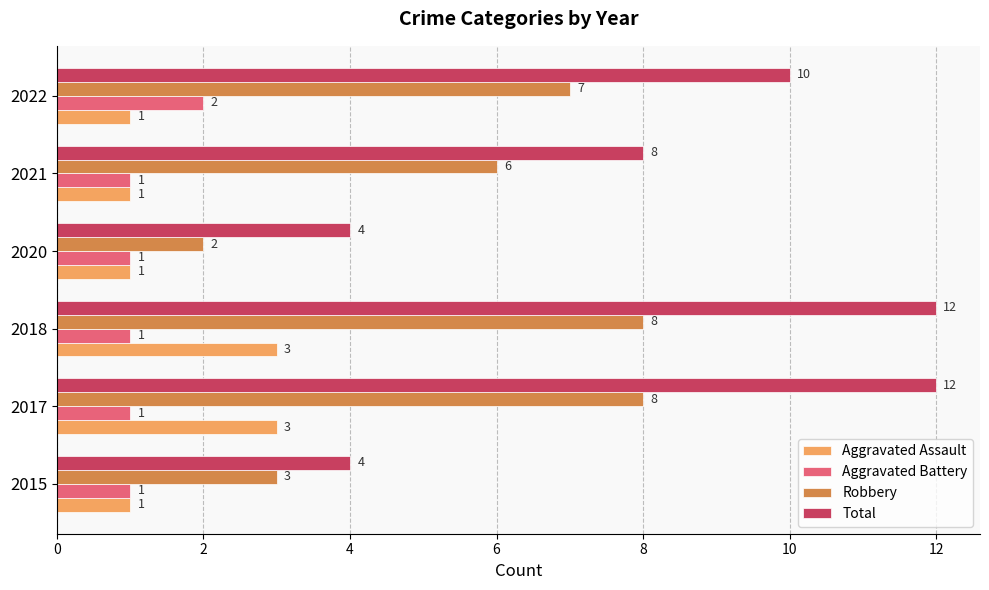

Count the Total values in the range 4 to 12.

6